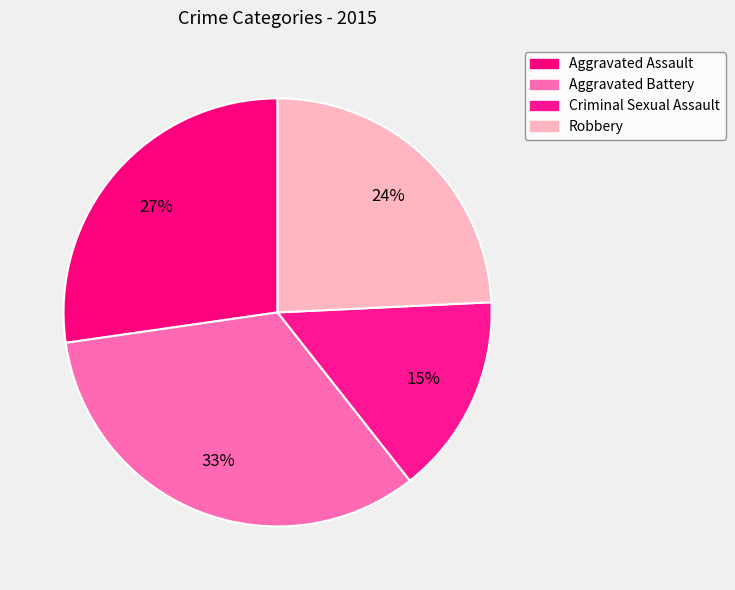

How many slices are in this pie chart?

4